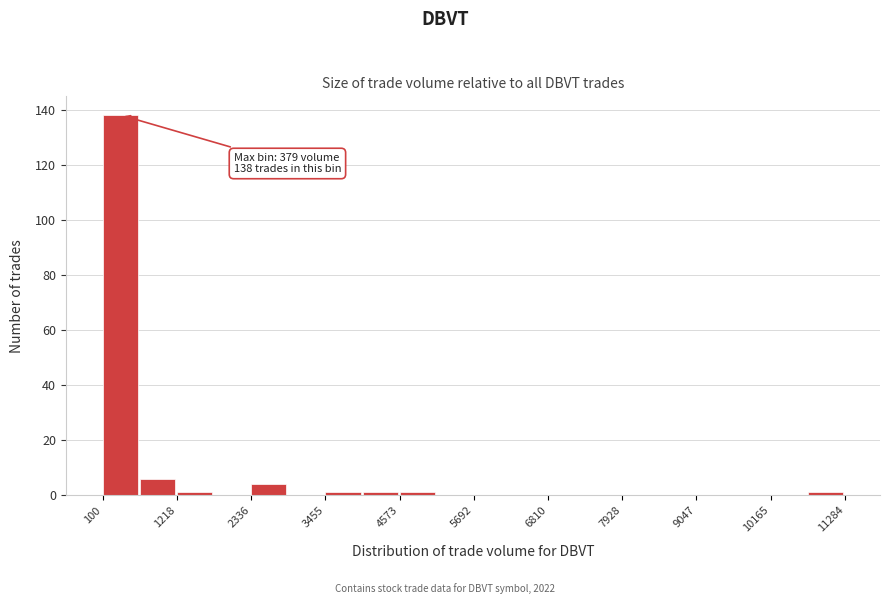

Read against the x-axis, roughly where is the centre of the tallest bar?

400